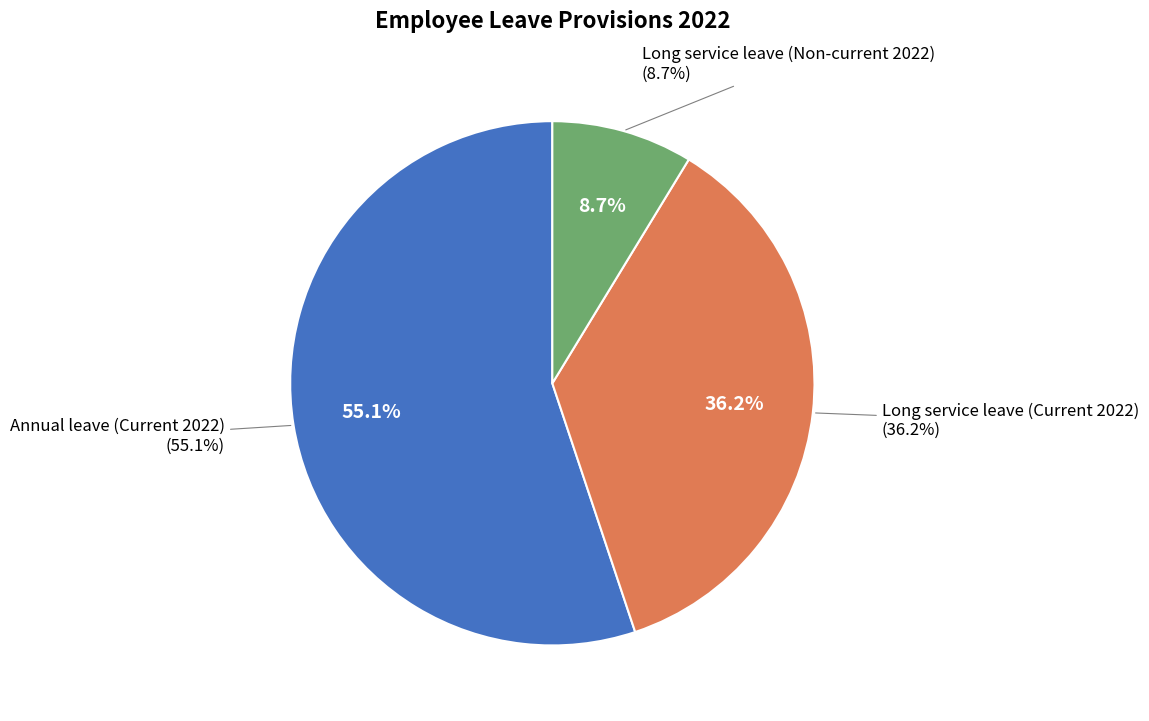

Is the sum of Annual leave (Current 2022) and Long service leave (Non-current 2022) greater than half?

Yes